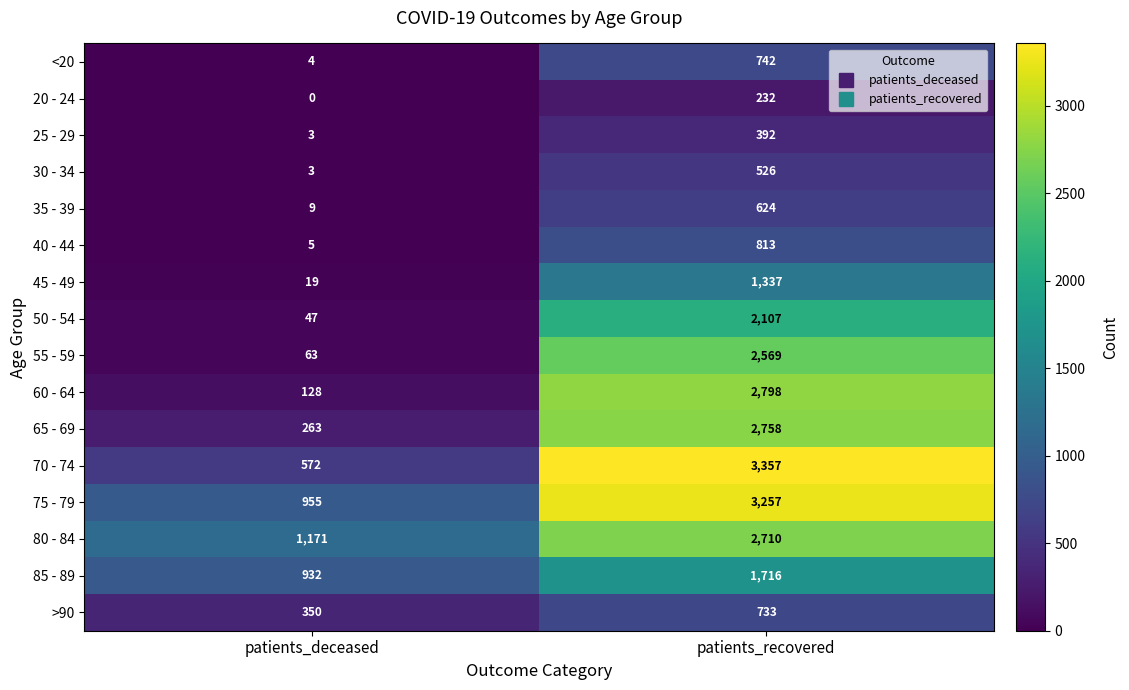

What is the total value across all series at patients_deceased?

4524